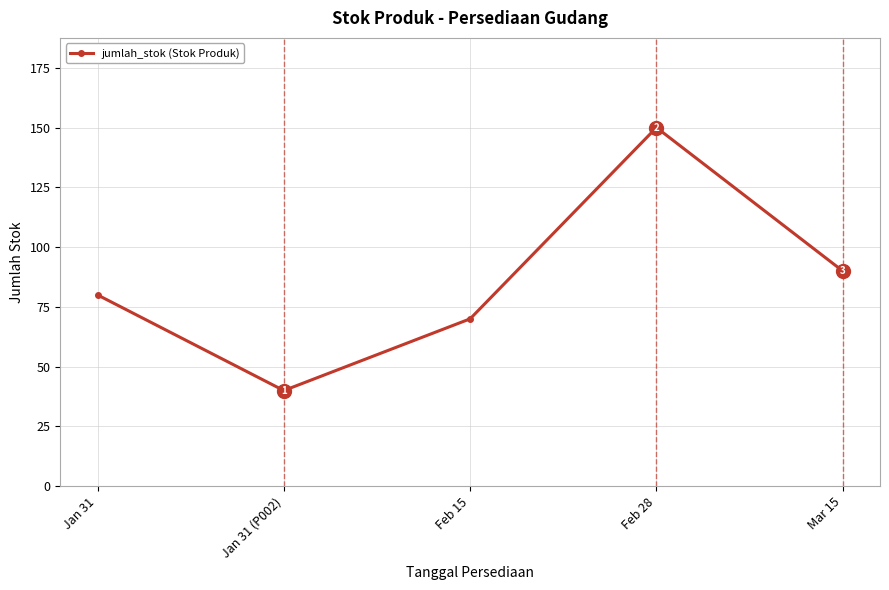

Which category has the lowest value across all series?

Jan 31 (P002)